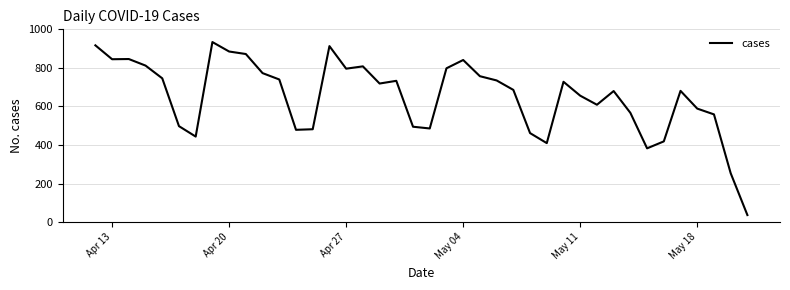

What is the difference between the maximum and minimum values?

897